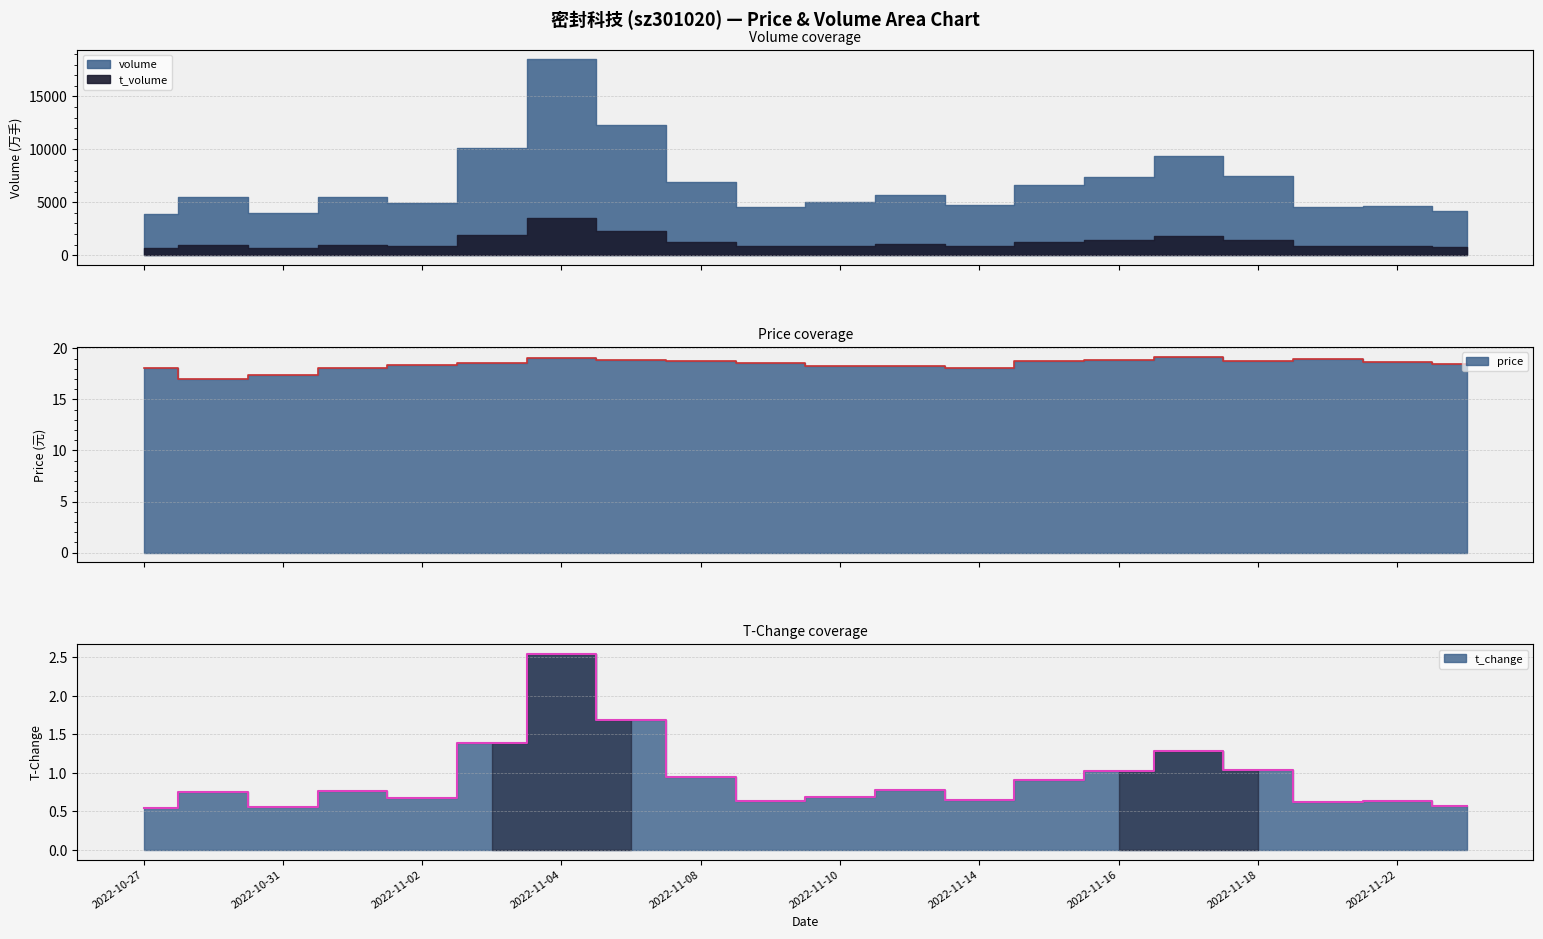

At how many categories does at least one series exceed 14?

20